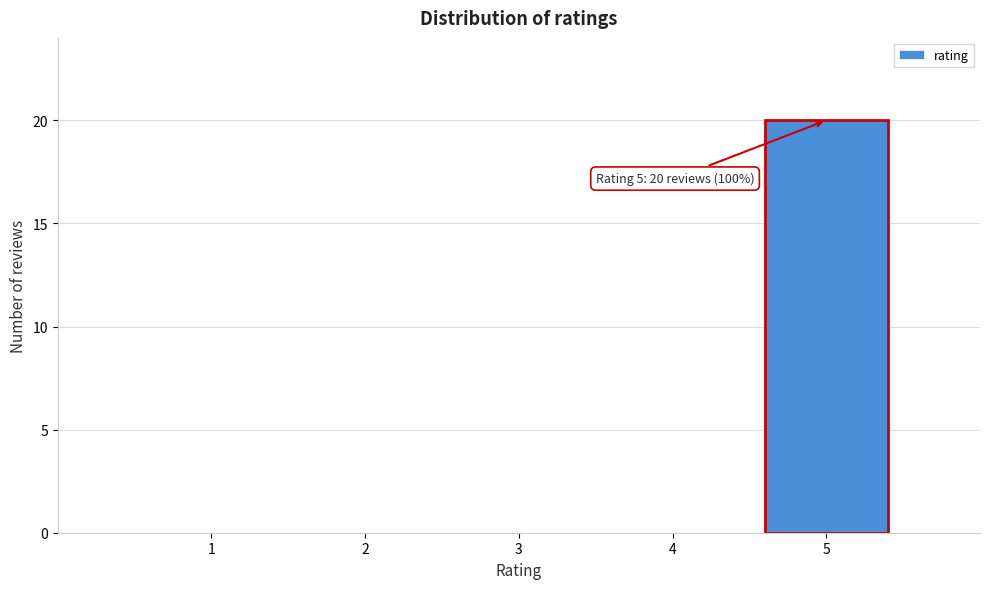

Reading left to right, extract all data points from this chart.

1=0	2=0	3=0	4=0	5=20